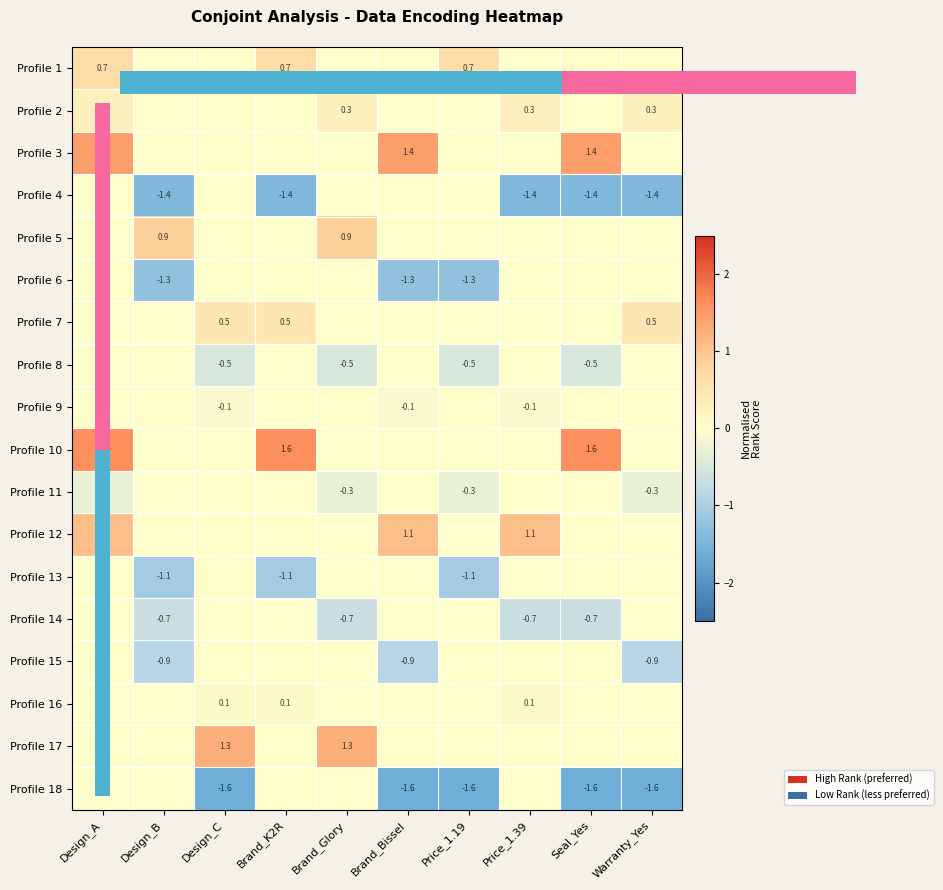

What is the minimum value for Profile 11?

-0.3